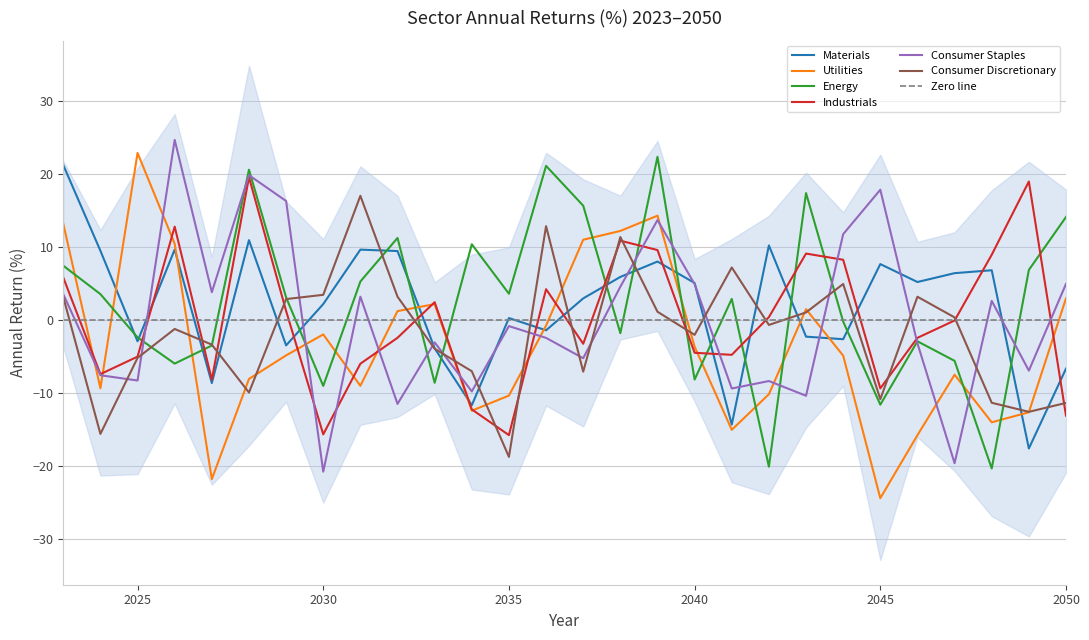

What is the value of the Consumer Discretionary point at the 28th from the left?

-11.3